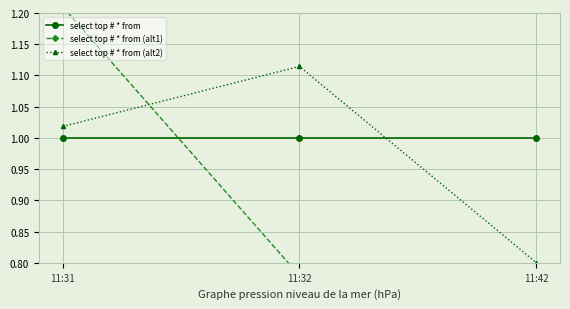

Reading left to right, list all the values displayed in this chart.

select top # * from: 11:31=1.0	11:32=1.0	11:42=1.0
select top # * from (alt1): 11:31=1.2	11:32=0.8	11:42=0.7
select top # * from (alt2): 11:31=1.0	11:32=1.1	11:42=0.8